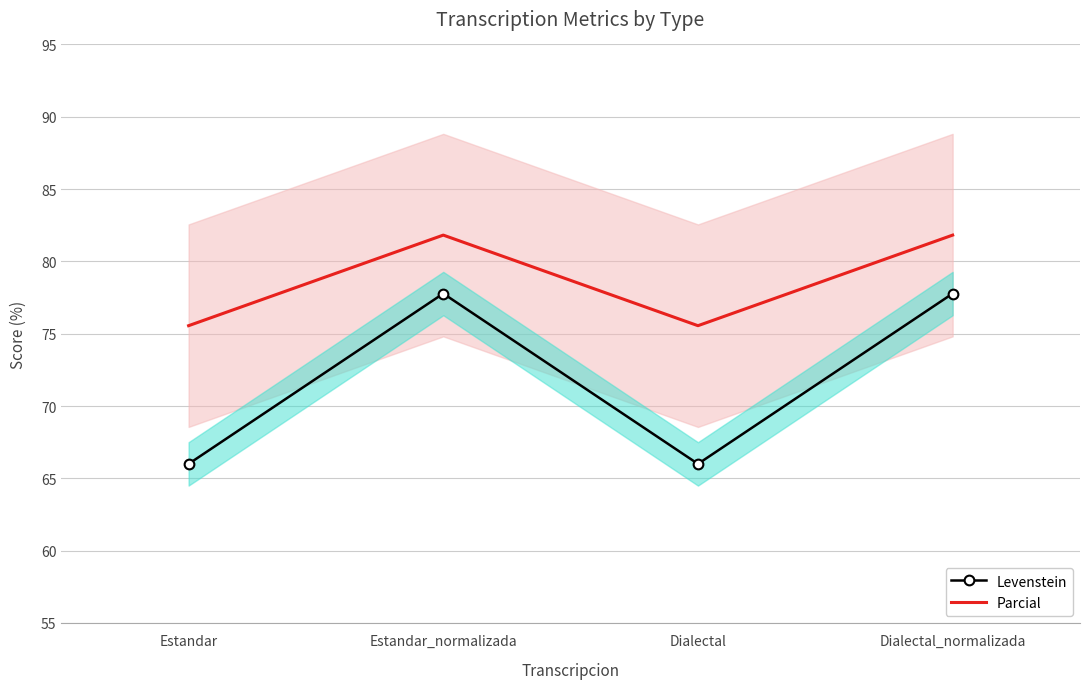

Reading right to left, what are all the values shown in this chart?

Levenstein: Dialectal_normalizada=77.8	Dialectal=66.0	Estandar_normalizada=77.8	Estandar=66.0
Parcial: Dialectal_normalizada=81.8	Dialectal=75.6	Estandar_normalizada=81.8	Estandar=75.6